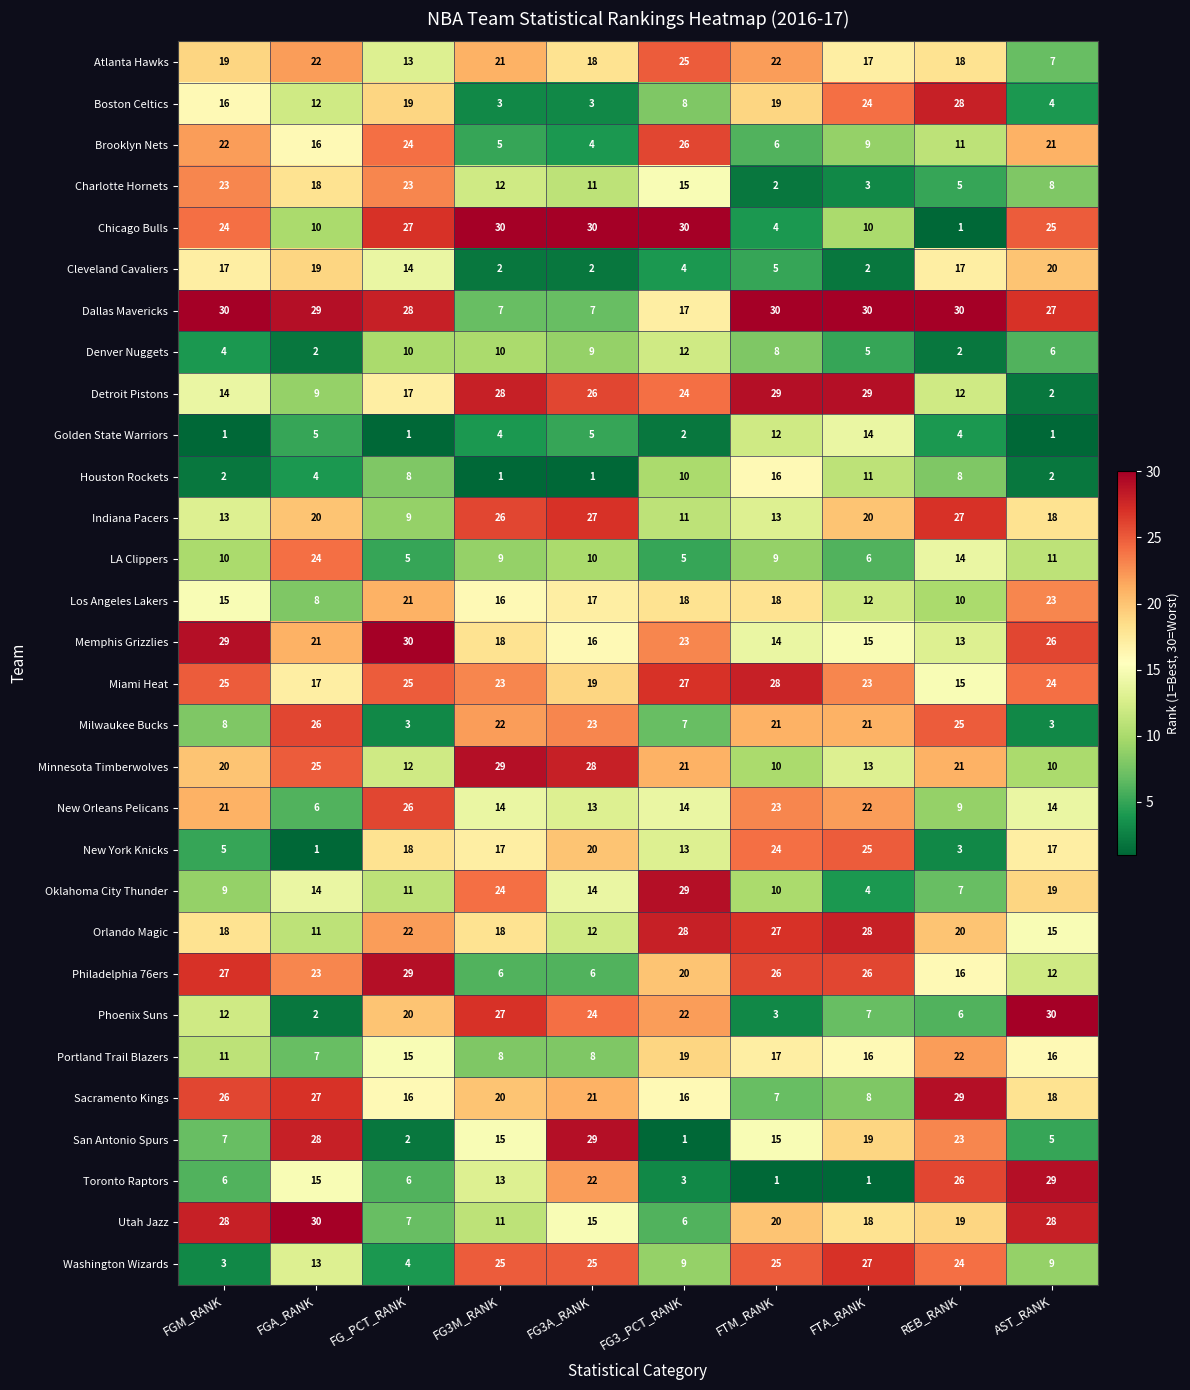

Is it true that Toronto Raptors equals 2 at FG3_PCT_RANK?

False